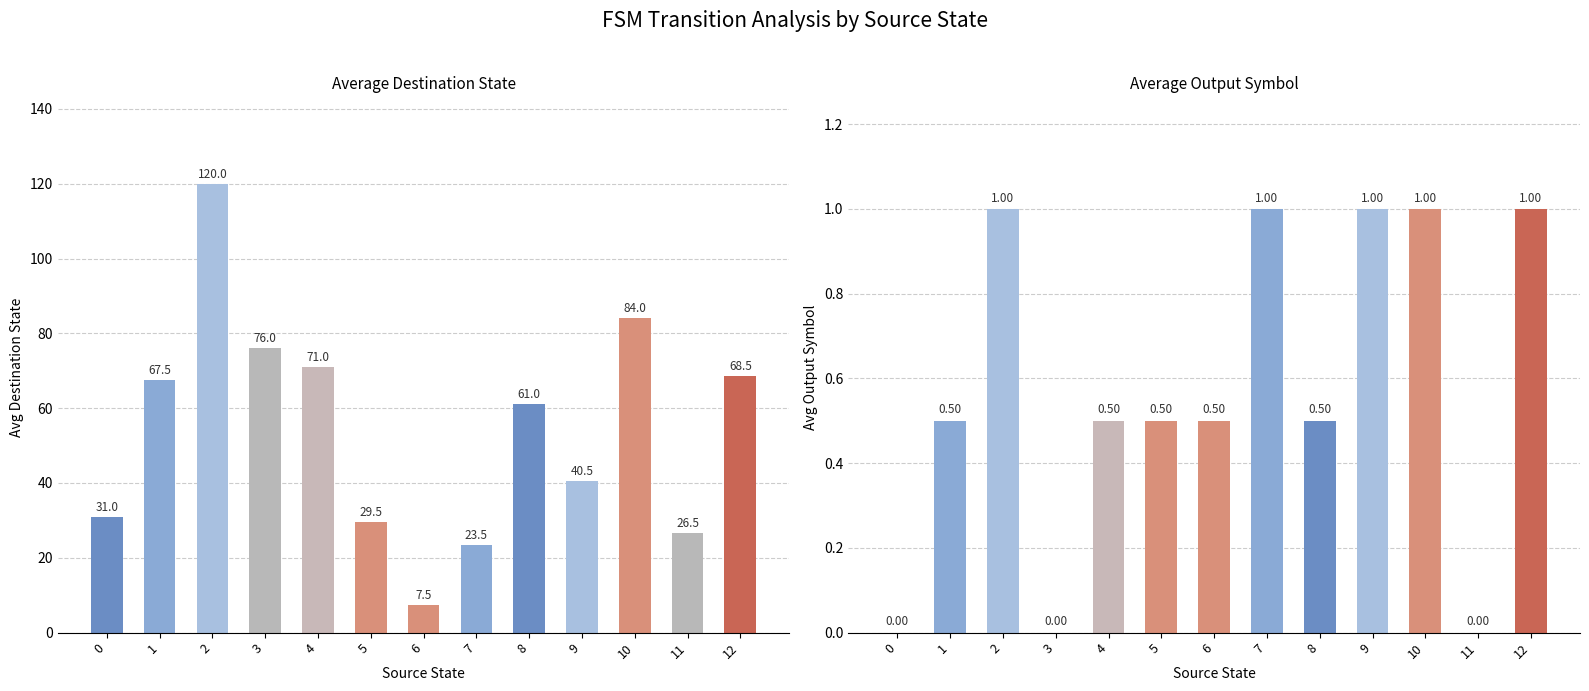

What are all the series names shown in the legend?

avg_destination_state, avg_output_symbol